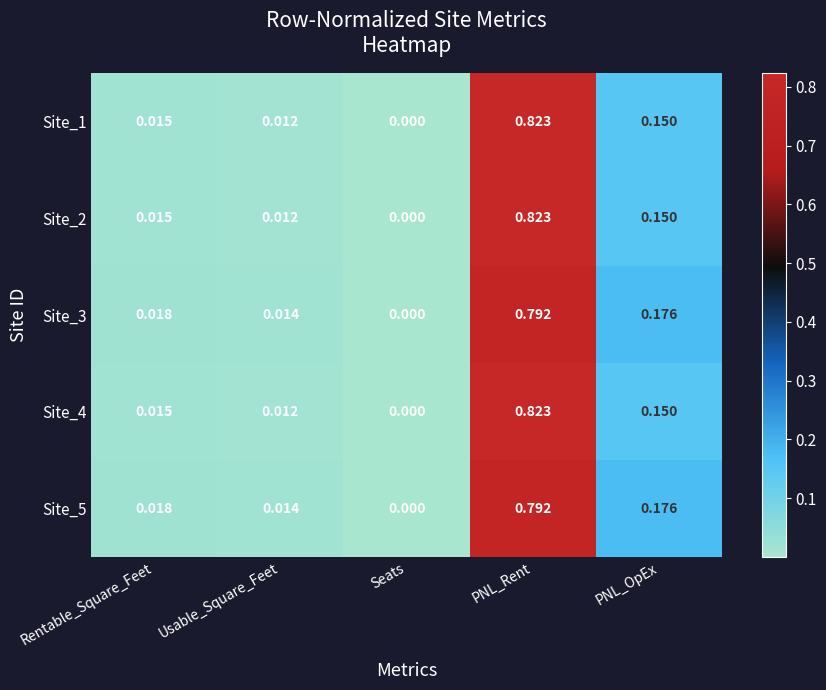

How many categories are shown in the chart?

5